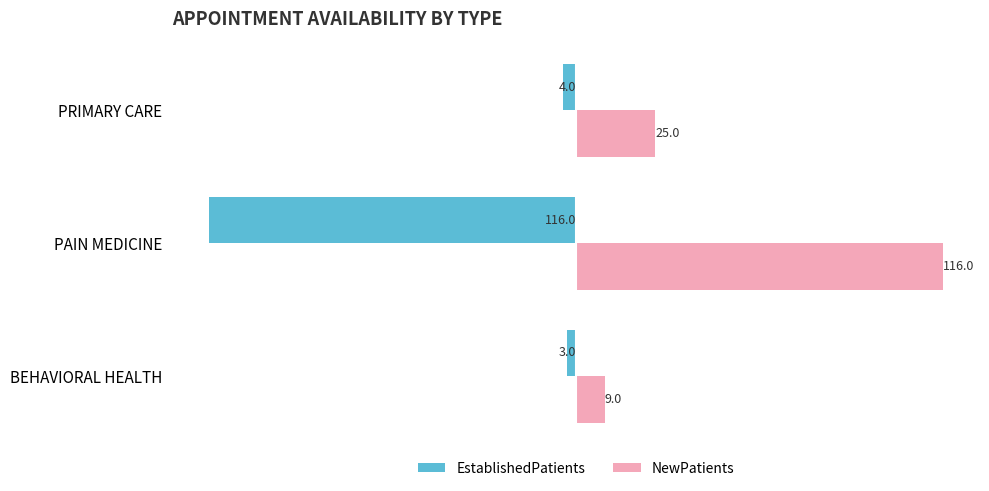

At which category is the sum across all series the highest?

PRIMARY CARE